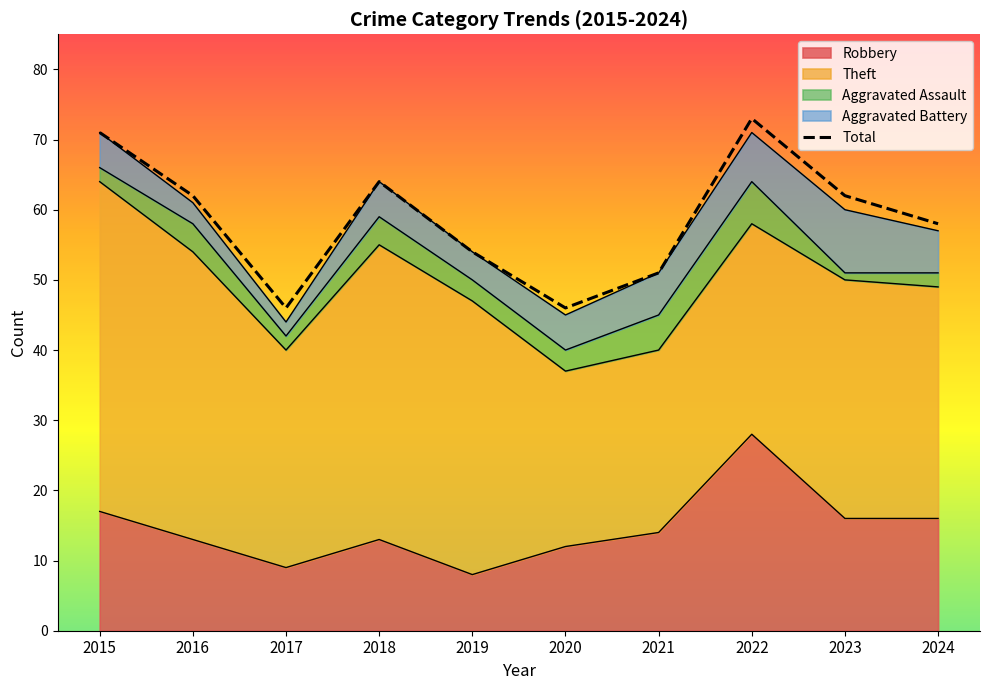

True or false: the data shows 72 at 2017.

False